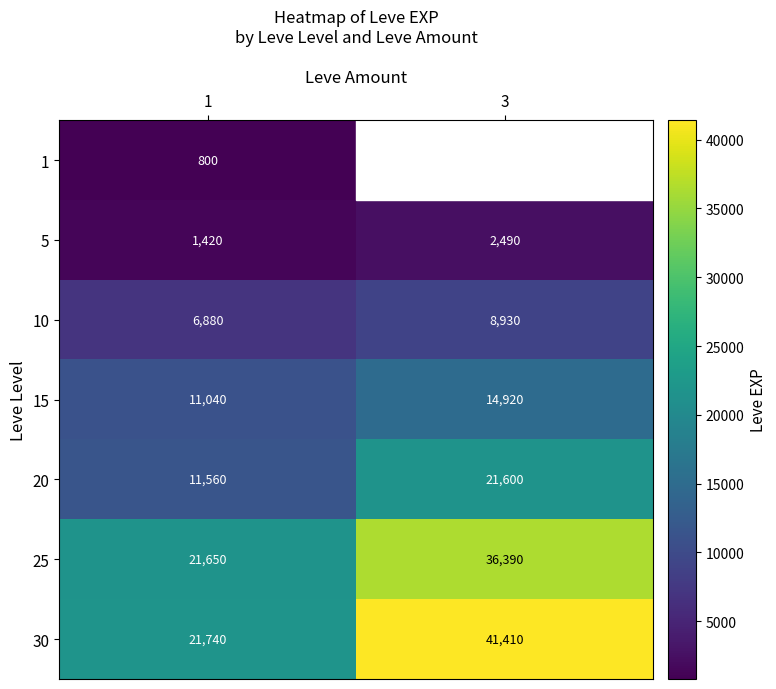

Which series has the largest total across all categories?

30